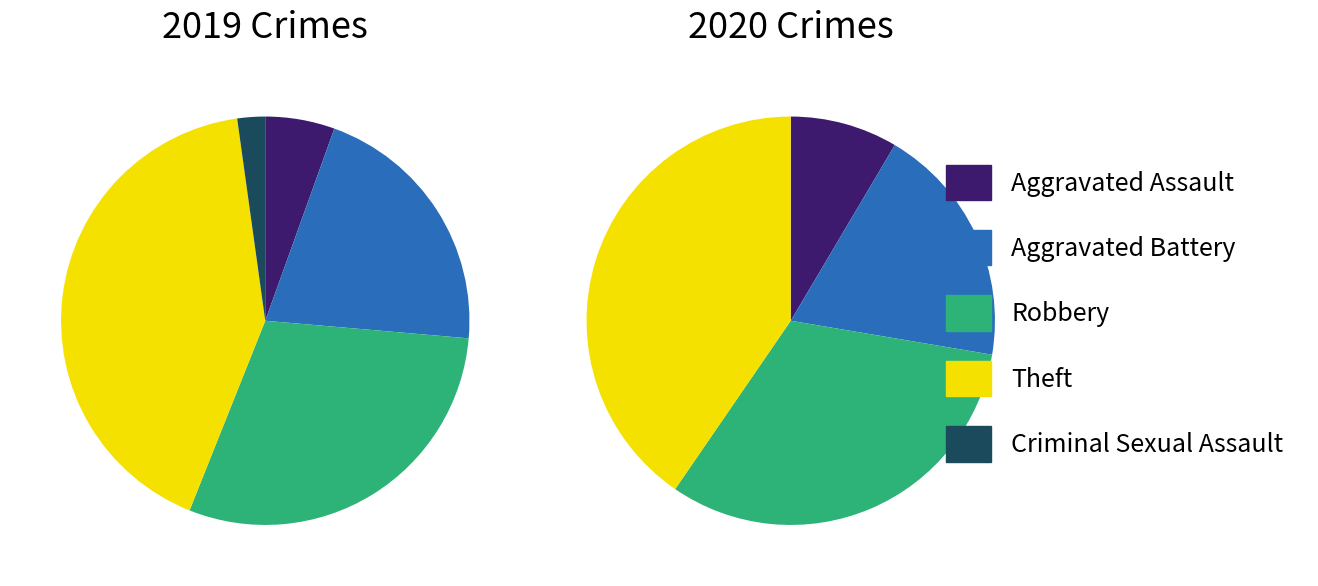

To the nearest percent, what portion does Aggravated Assault represent?

9%